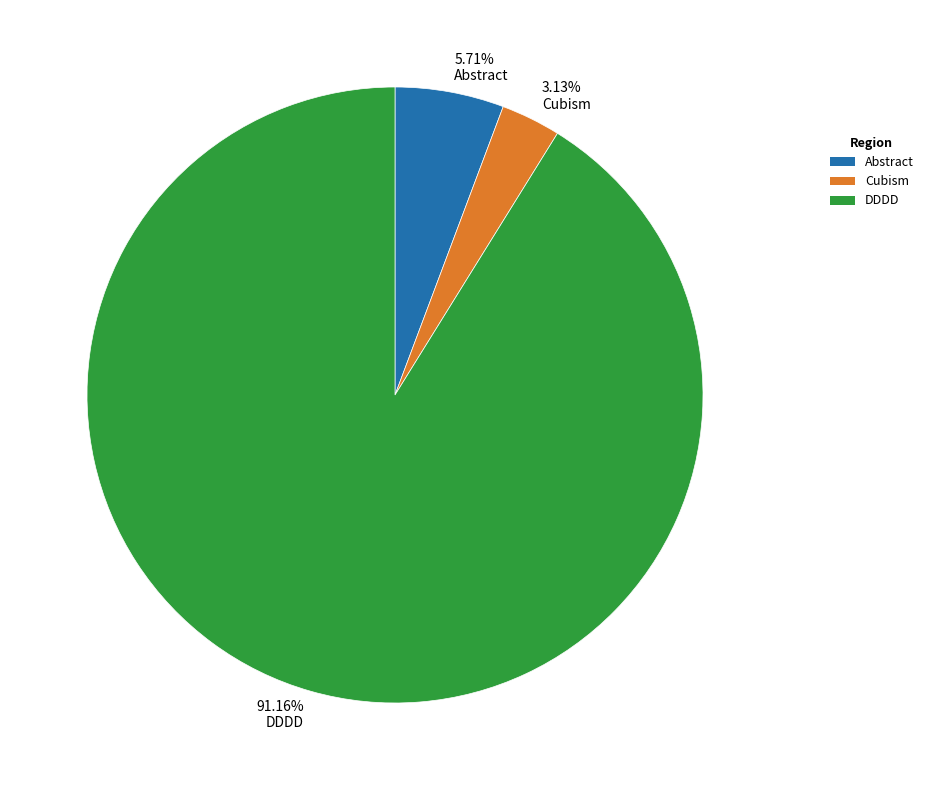

Rank the categories by value from highest to lowest.

DDDD, Abstract, Cubism